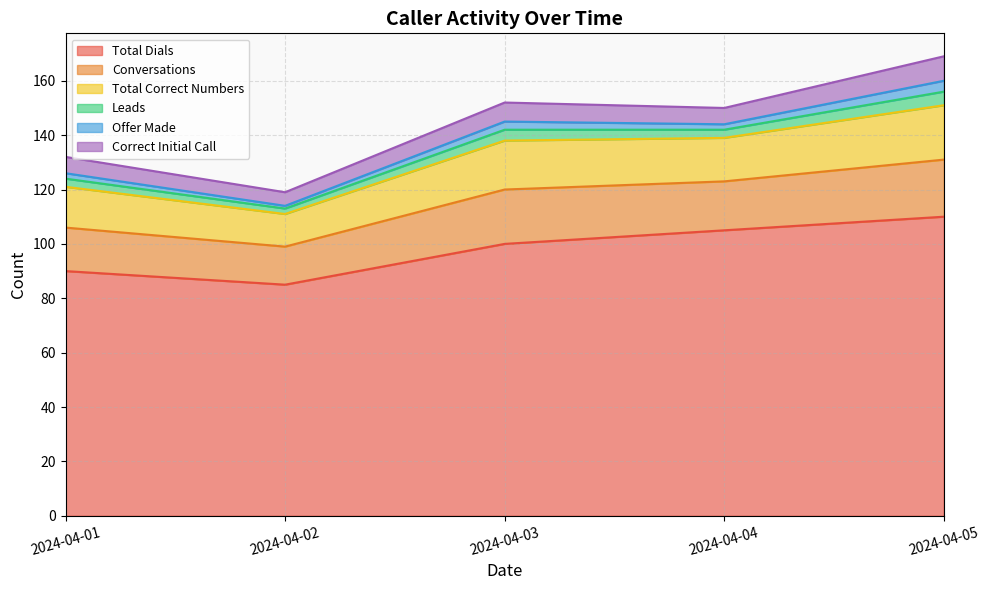

What is the difference between the second highest and minimum values in the Conversations series?

6